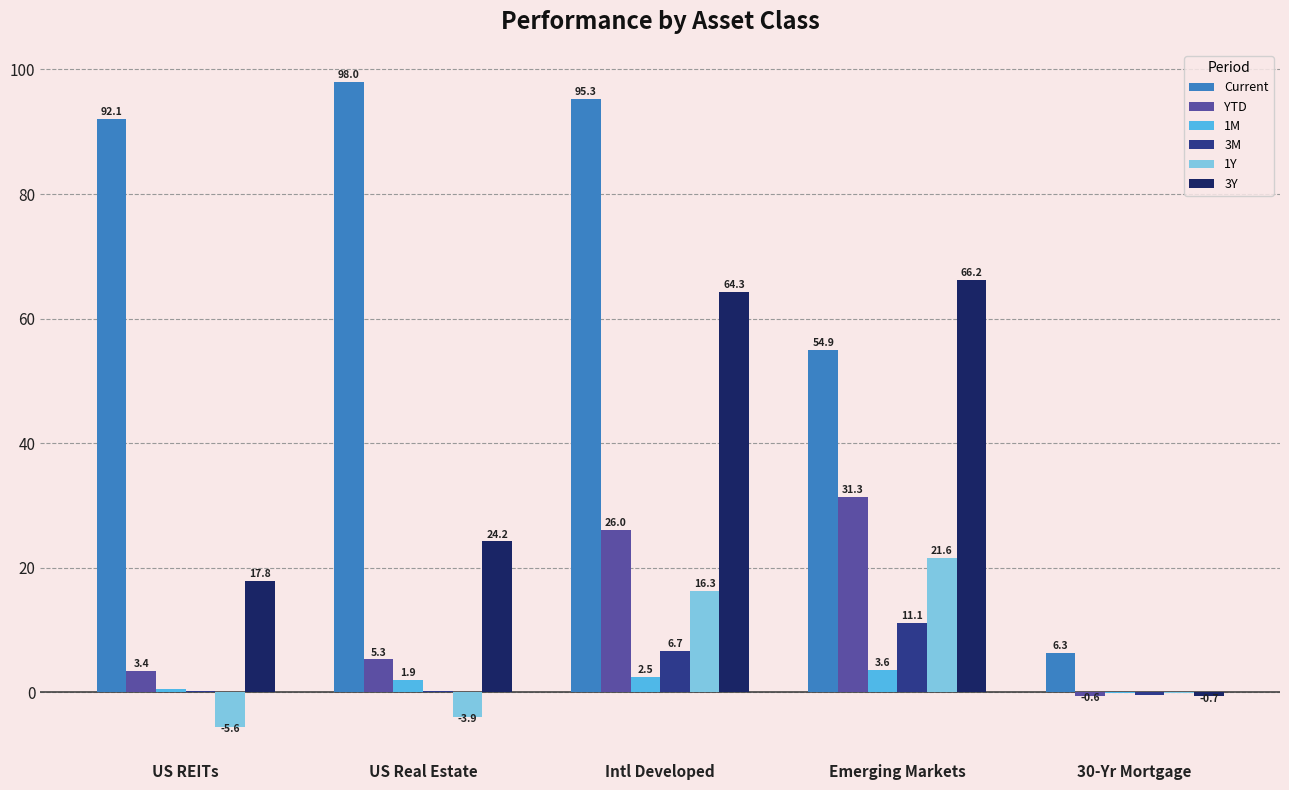

What is the approximate value of 1M at Intl Developed?

2.5